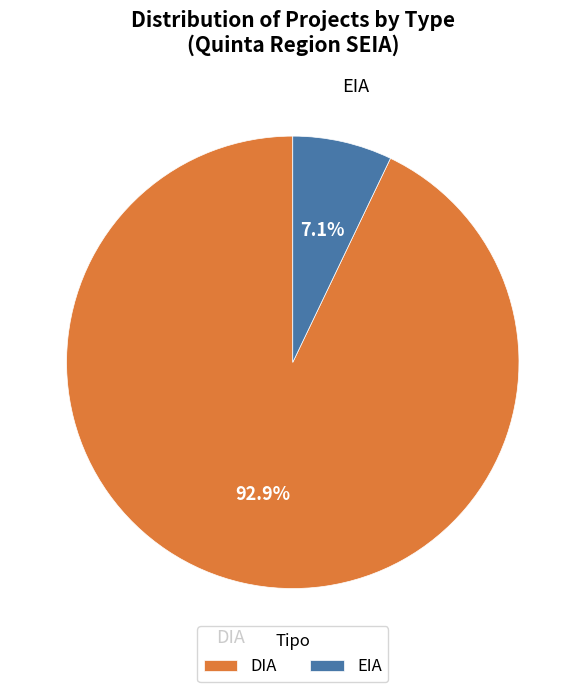

How many slices are in this pie chart?

2